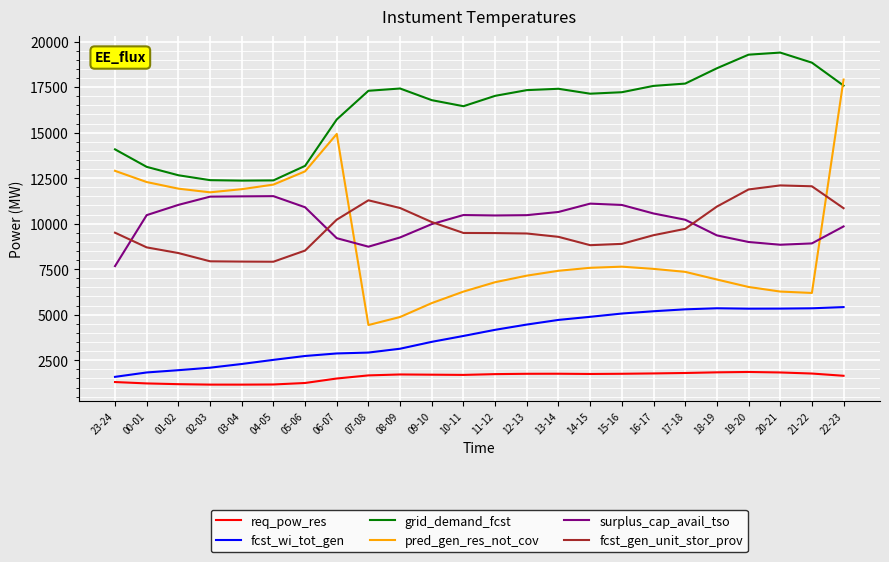

Is the value of fcst_wi_tot_gen at 20-21 greater than the value of req_pow_res at 18-19?

Yes